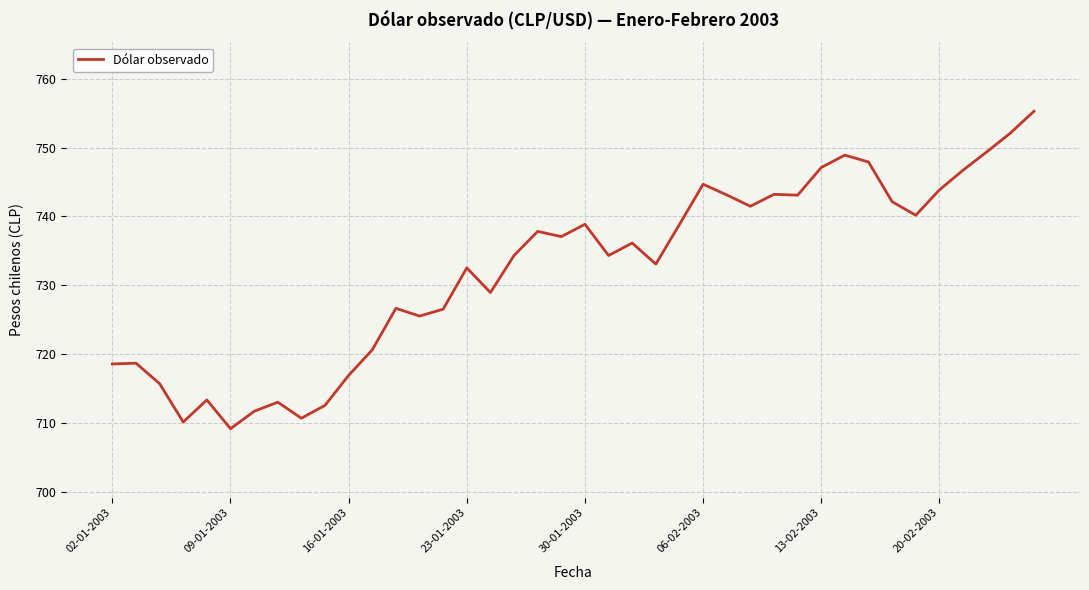

What is the greatest value displayed?

755.3